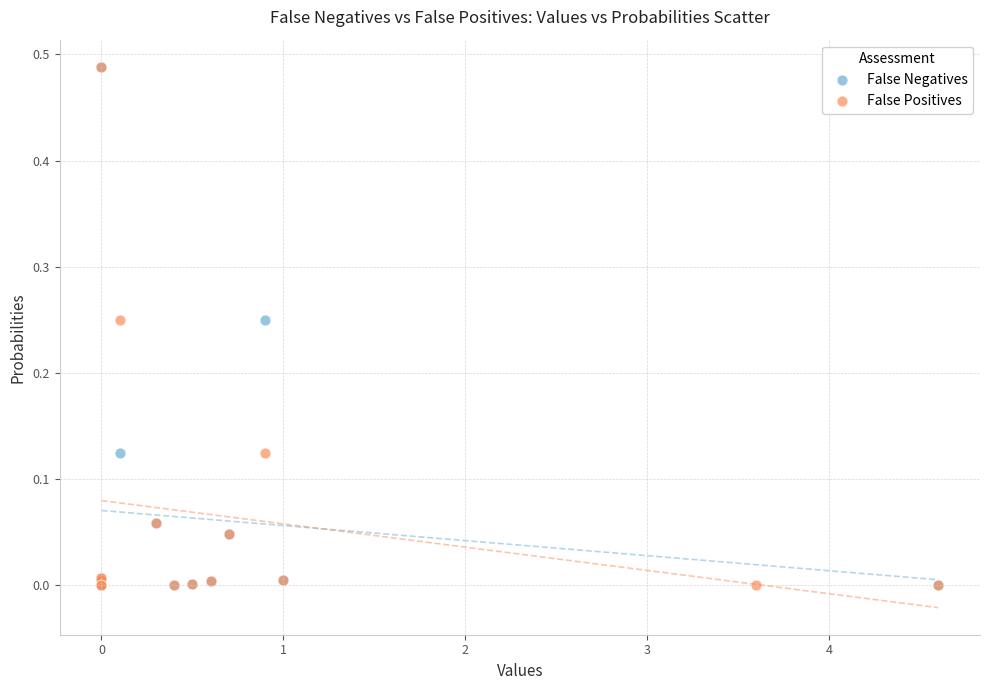

Which series has the largest Y range (max minus min)?

False Negatives